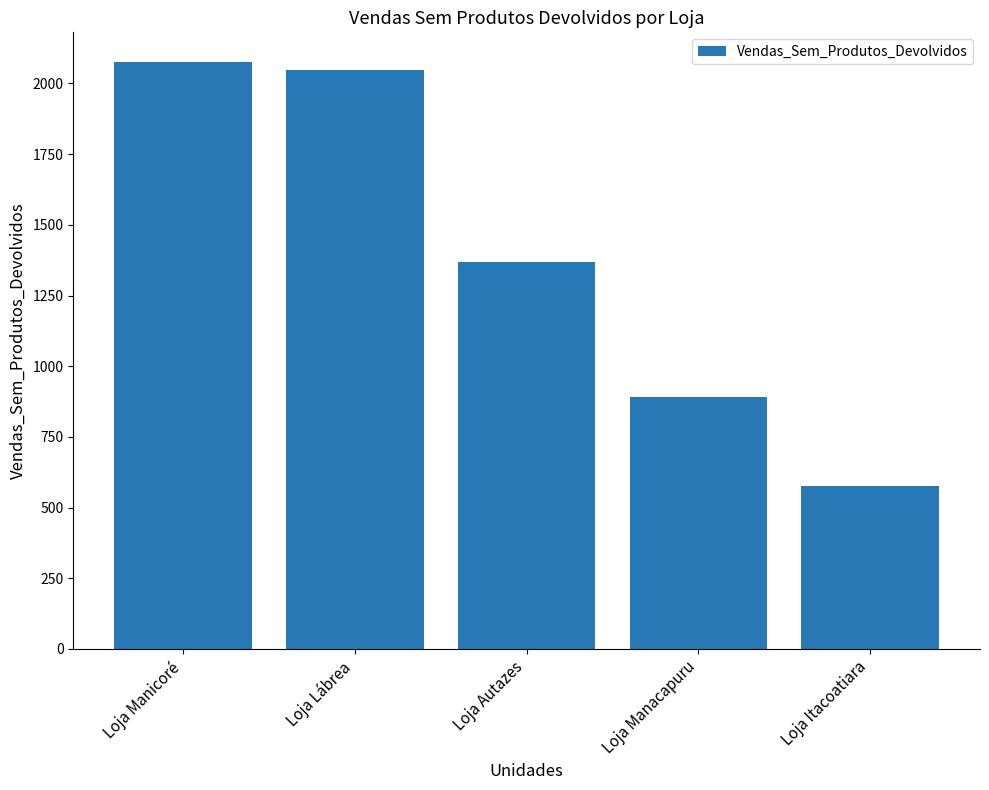

Reading right to left, what are all the values shown in this chart?

578	892	1368	2047	2077